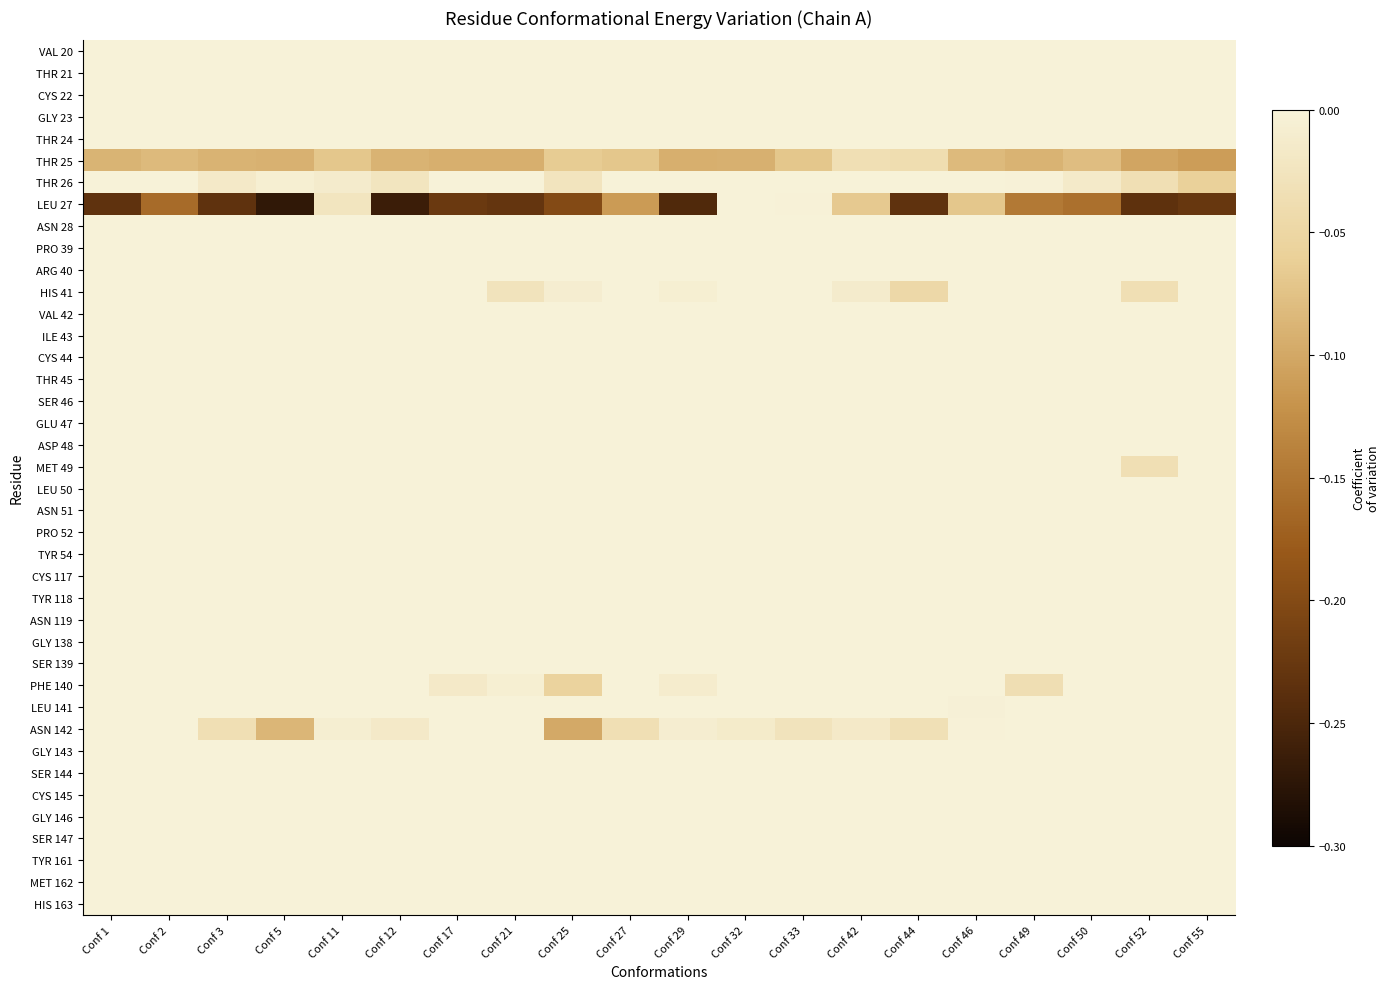

How many categories are shown in the chart?

20